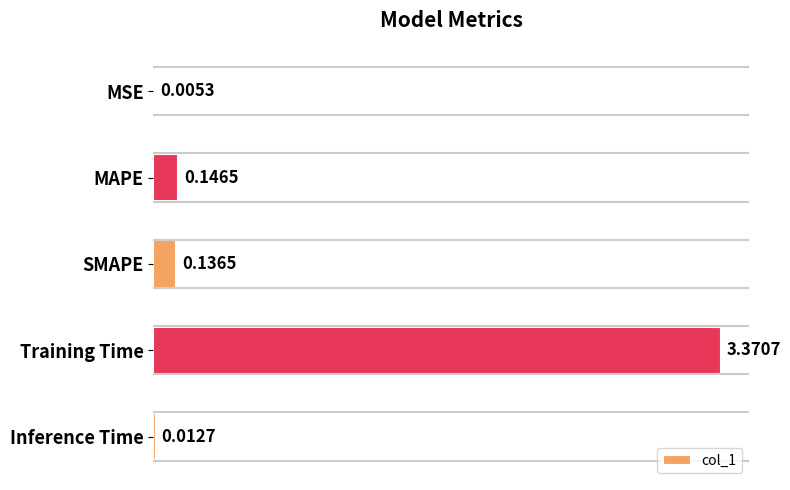

What is the sum of all values?

3.7